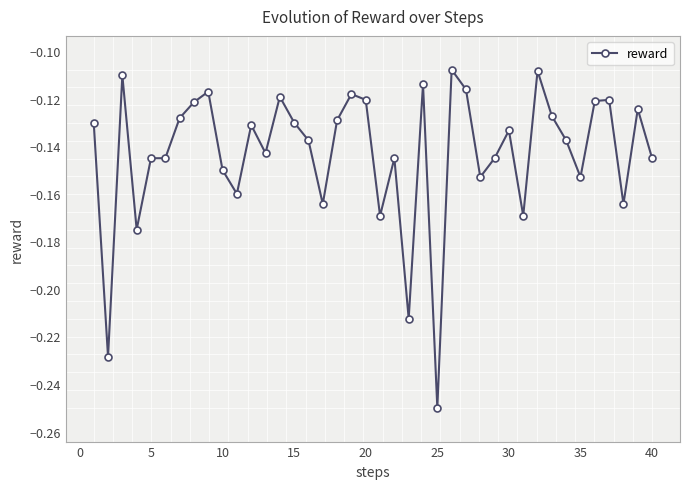

True or false: the data has more than 1 interior local peaks.

True